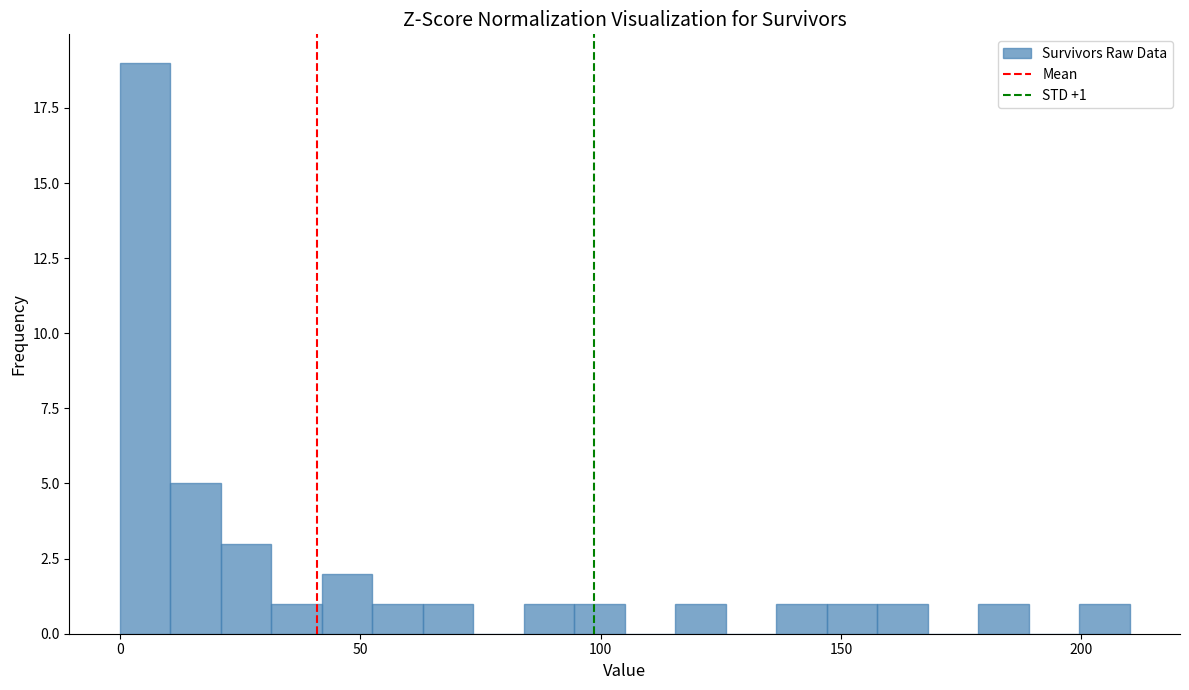

Around what value on the x-axis is the tallest bar? Give the approximate position of its centre, as read against the axis.

5